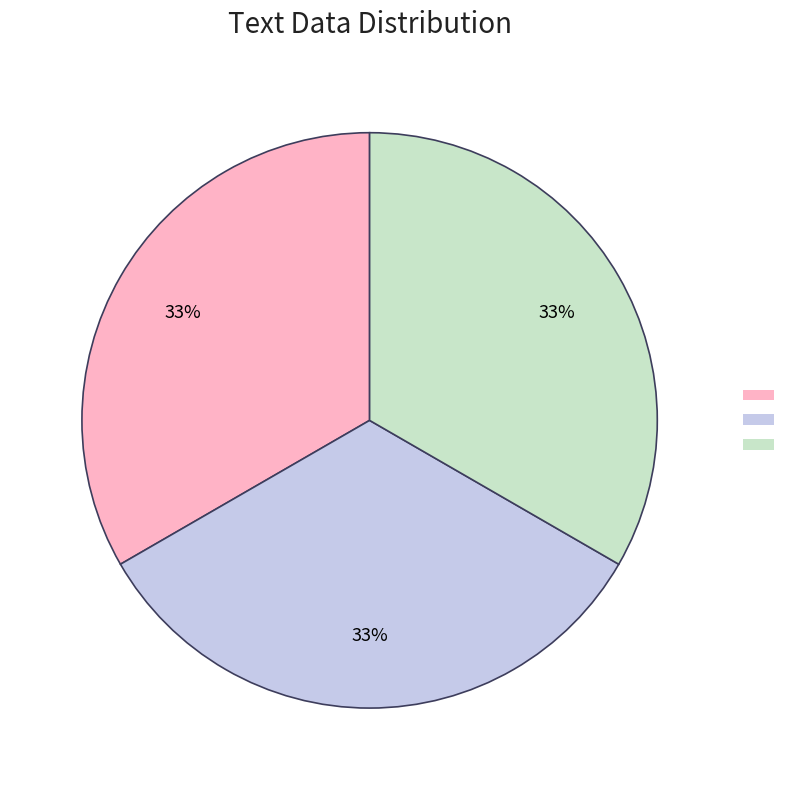

Is there any slice that represents more than half of the pie?

No